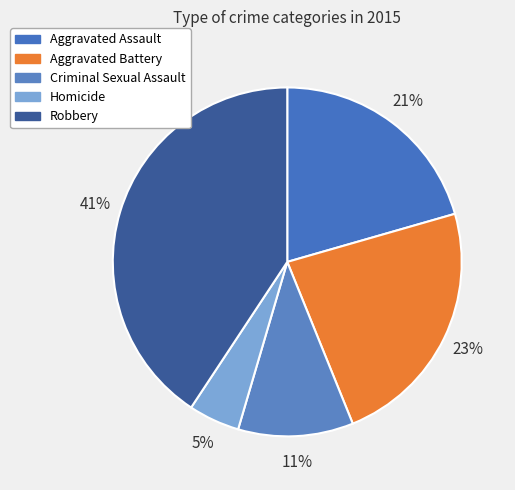

To the nearest percent, what percentage of the pie is Criminal Sexual Assault?

11%